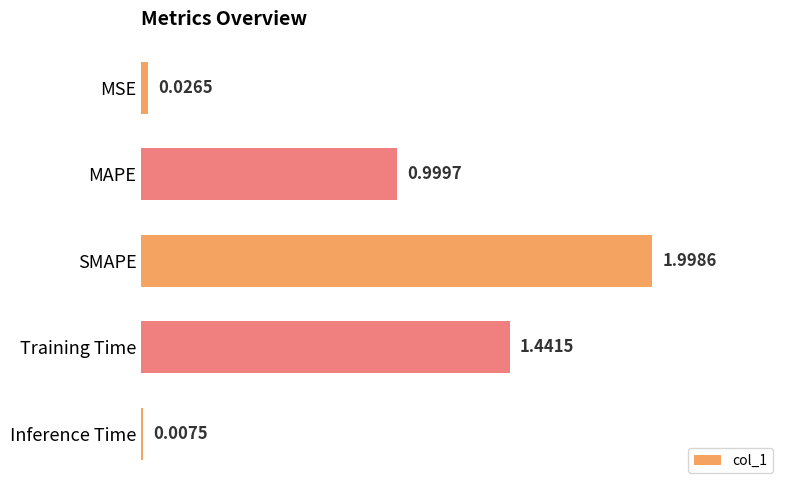

What is the label of the 2nd bar from the bottom?

Training Time